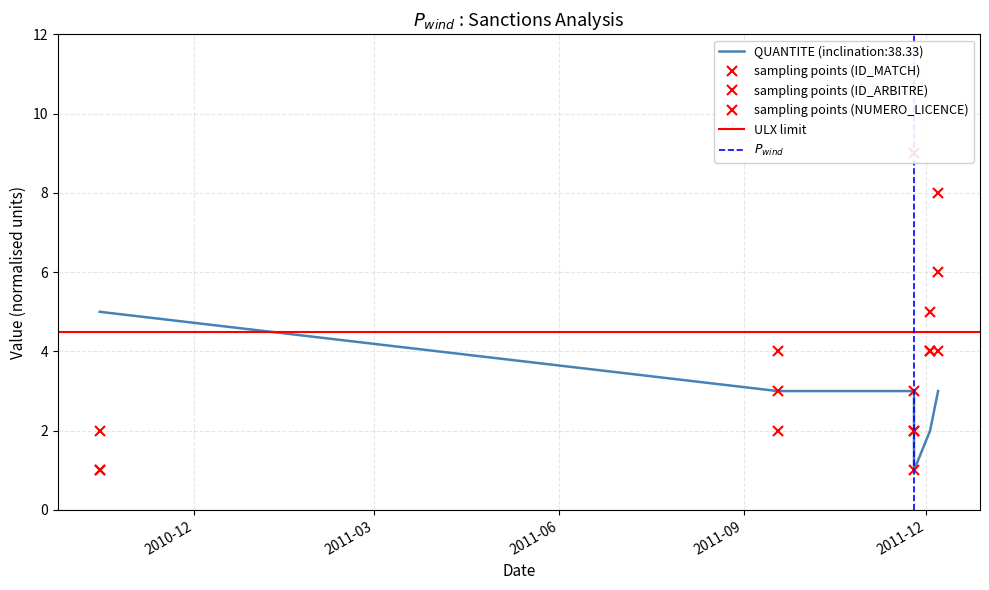

True or false: ID_ARBITRE has more than 0 interior local peaks.

True